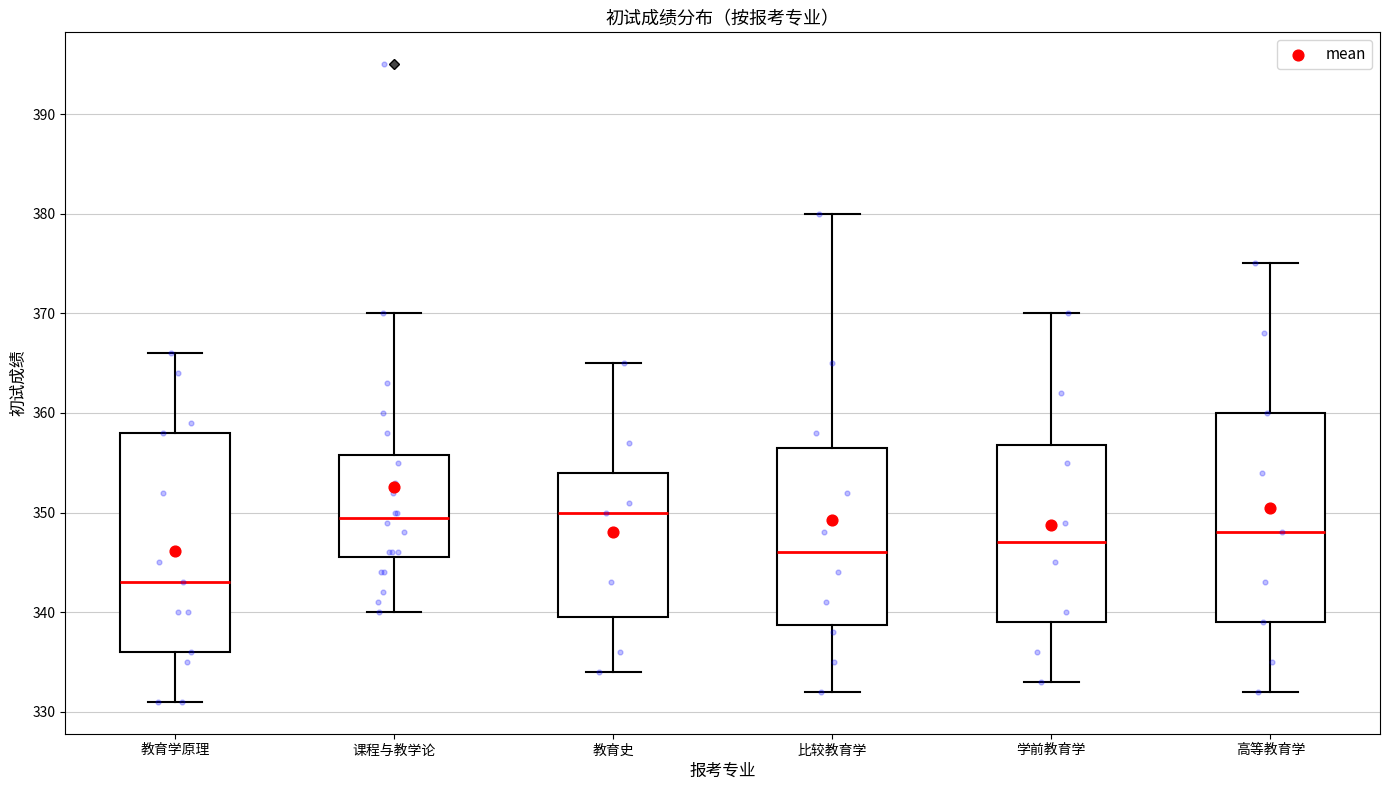

Where does the median line of the box for 比较教育学 sit on the y-axis? The values are not printed on the chart, so give them approximately, as read against the axis.

346